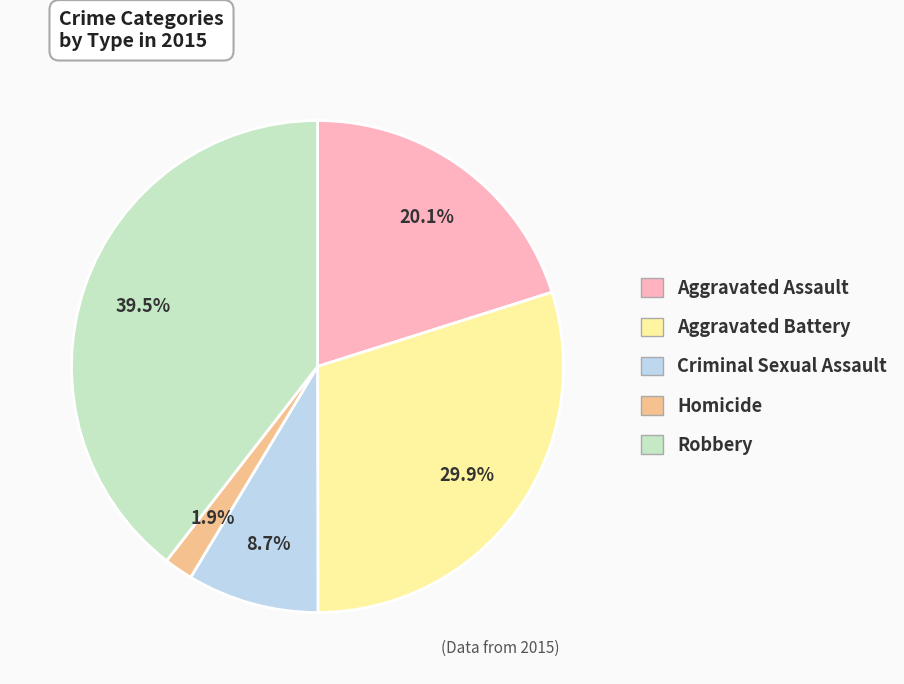

How many slices are in this pie chart?

5